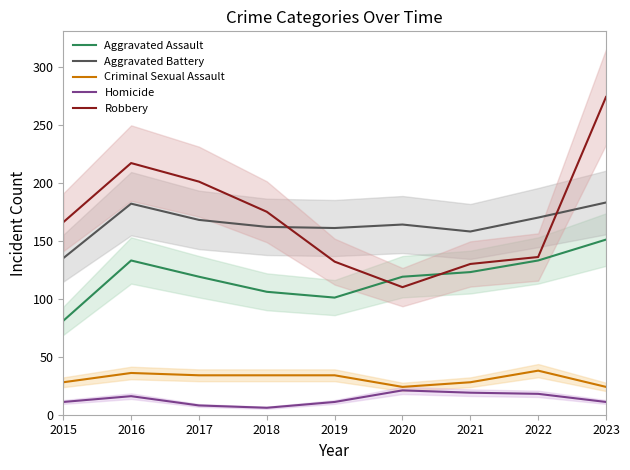

True or false: Homicide has a value of 11 at 2019.

True